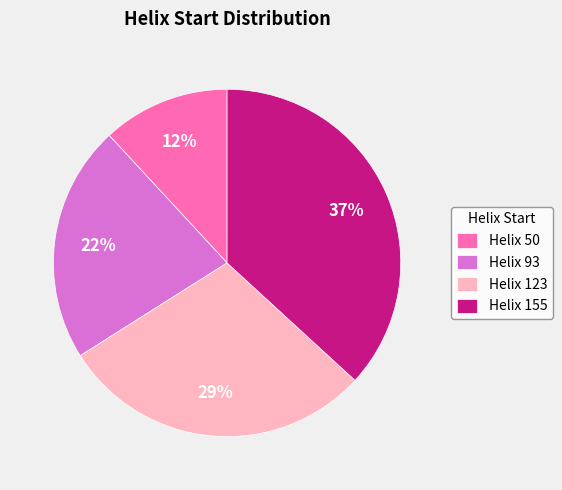

Is it true that Helix 155 is 37% of the pie?

True